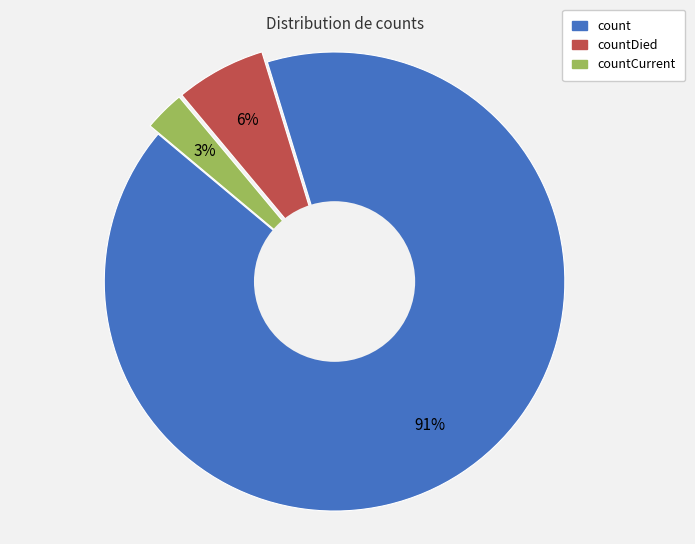

To the nearest percent, what is the difference between the largest and smallest slice percentages?

88%